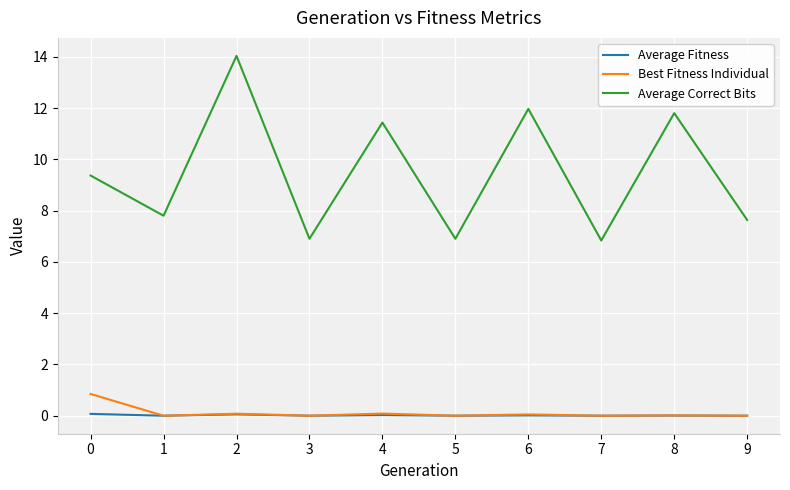

Between 0 and 9, which series saw the biggest shift?

Average Correct Bits